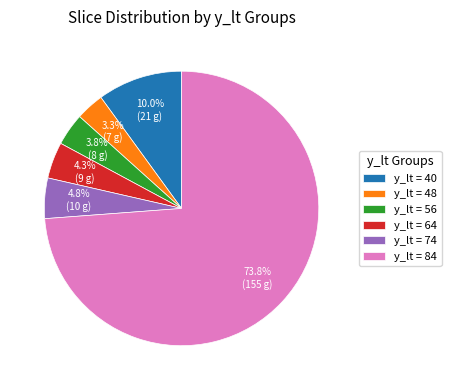

Does any single category account for the majority?

Yes